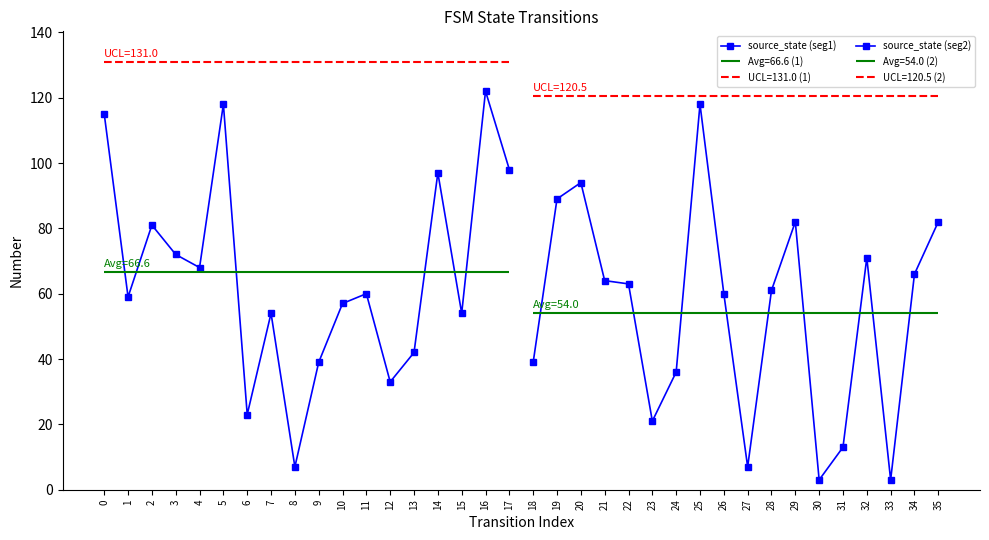

Which series has the widest spread of values?

source_state (seg1)